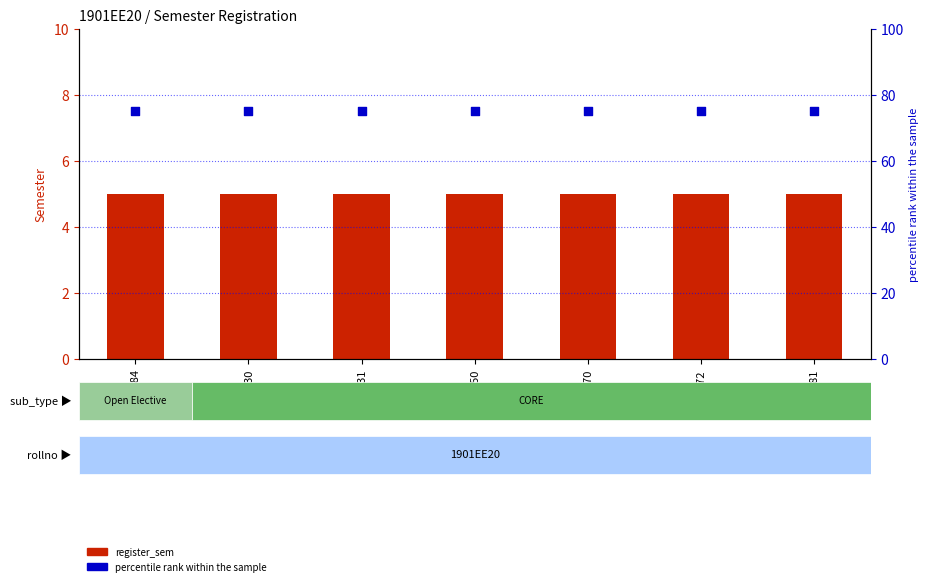

Is the value of register_sem at EE350 greater than the value of percentile rank within the sample at EE330?

No